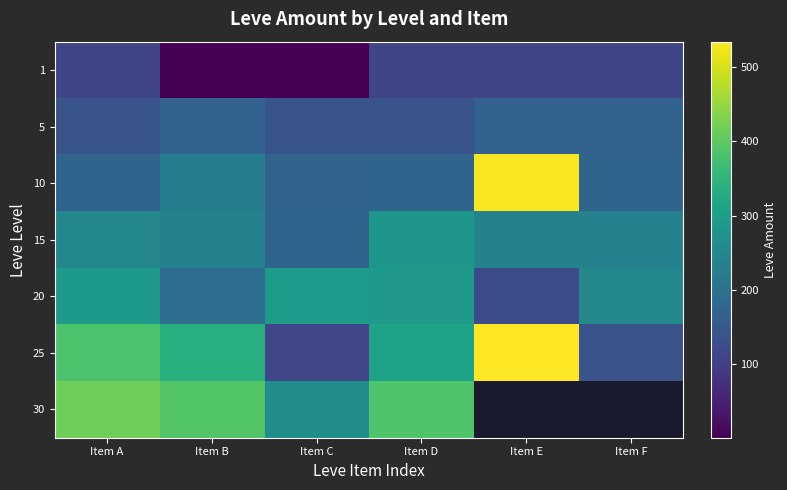

What is the approximate value of 10 at Item C?

170.0